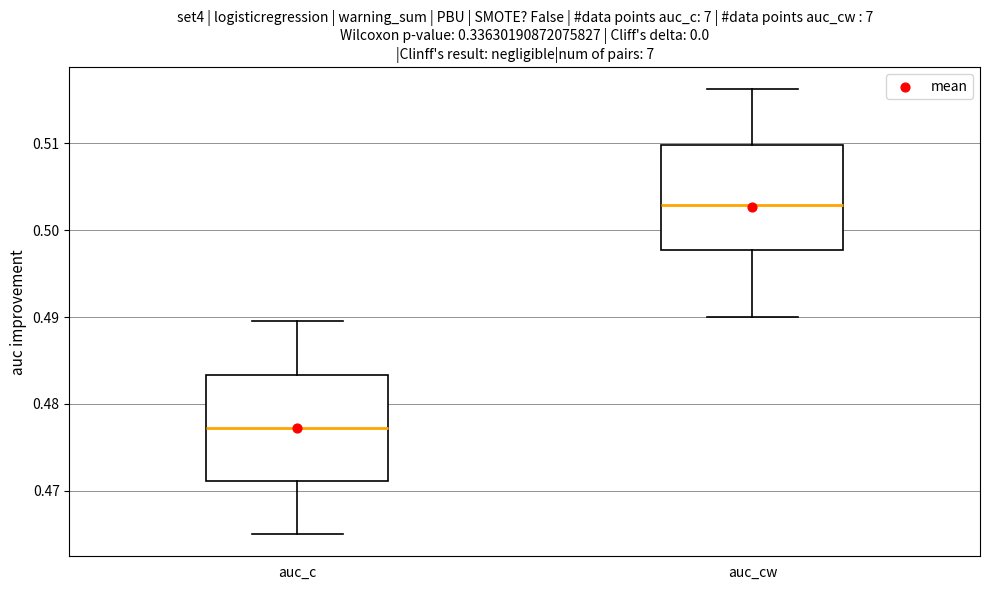

Where does the upper whisker of the box for auc_cw end on the y-axis? The values are not printed on the chart, so give them approximately, as read against the axis.

0.516